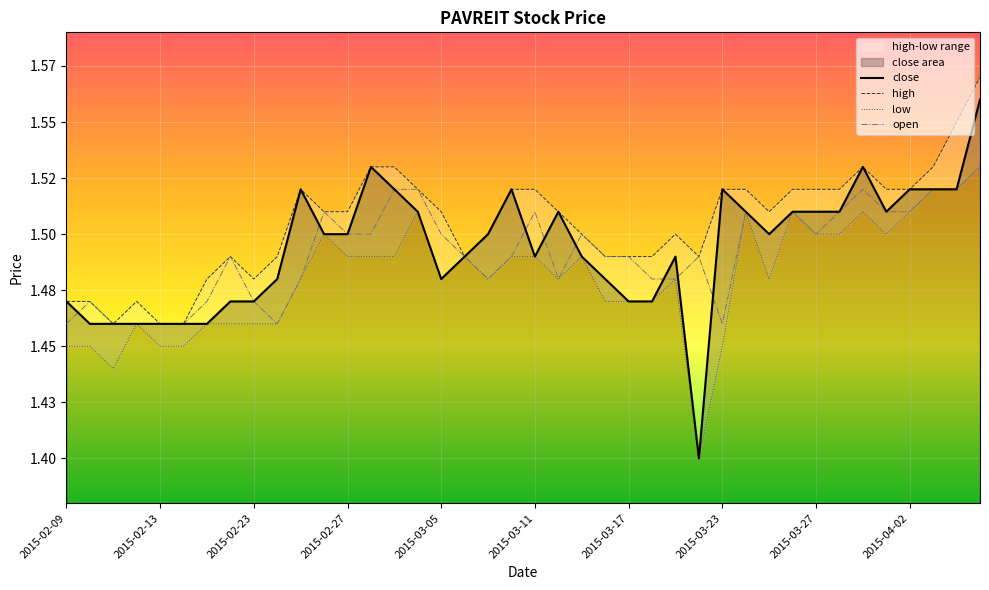

True or false: close and high intersect in this chart.

False